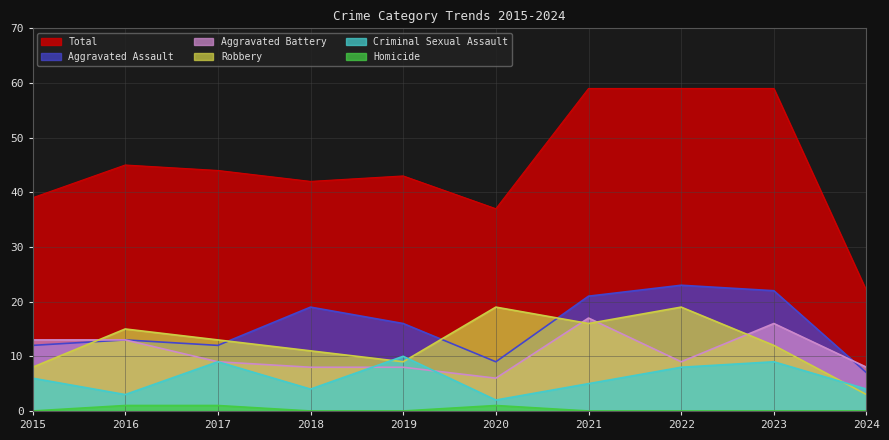

What are all the series names shown in the legend?

Total, Aggravated Assault, Aggravated Battery, Robbery, Criminal Sexual Assault, Homicide